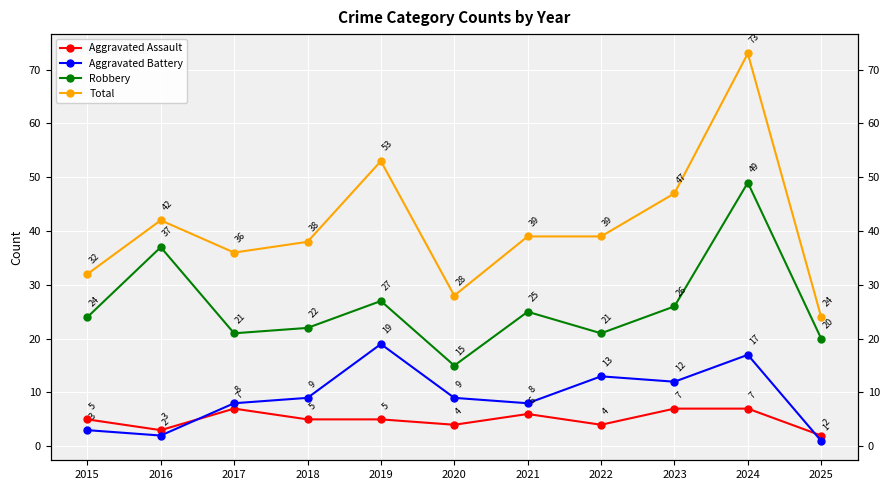

What is the sum of the Aggravated Assault values at 2025 and 2022?

6